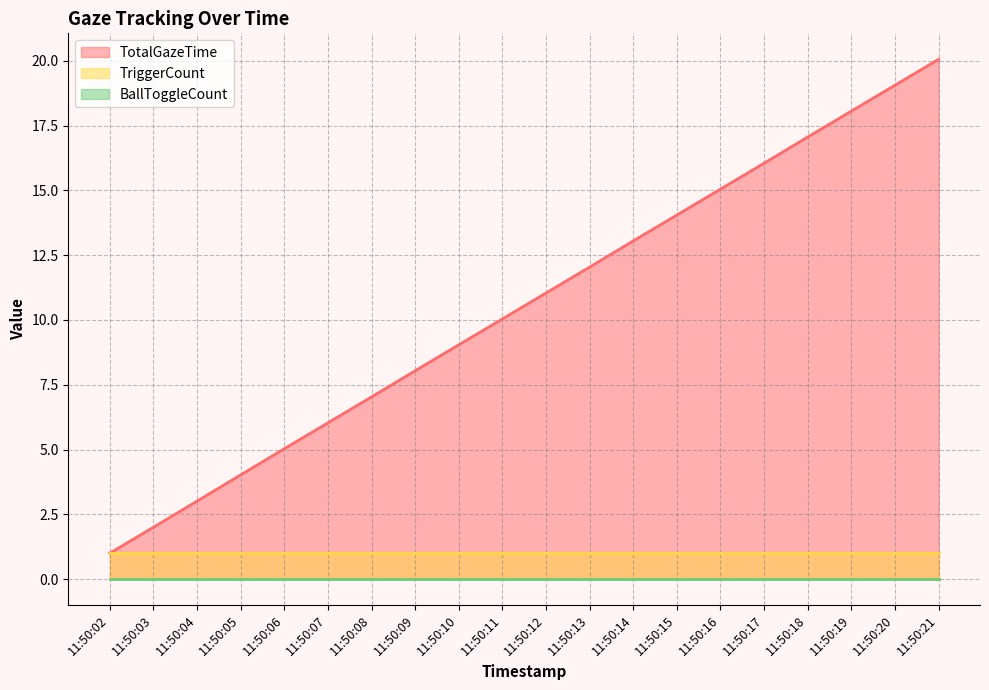

How many lines are shown in the chart?

3